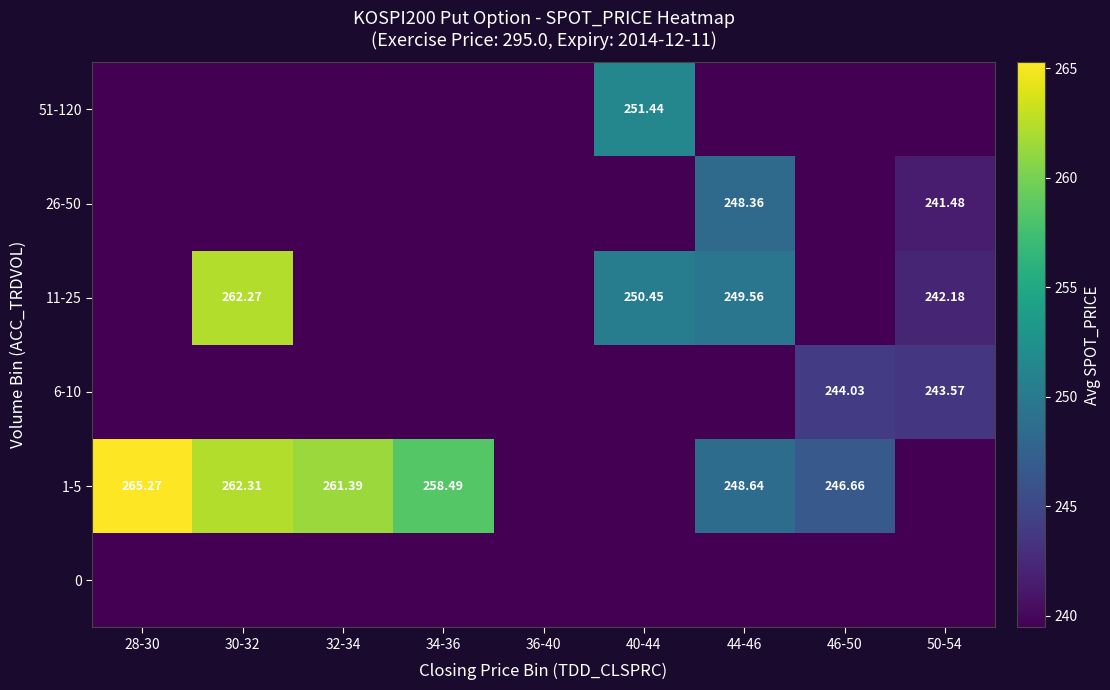

List the labels in order of 26-50 value, smallest first.

28-30, 30-32, 32-34, 34-36, 36-40, 40-44, 46-50, 50-54, 44-46